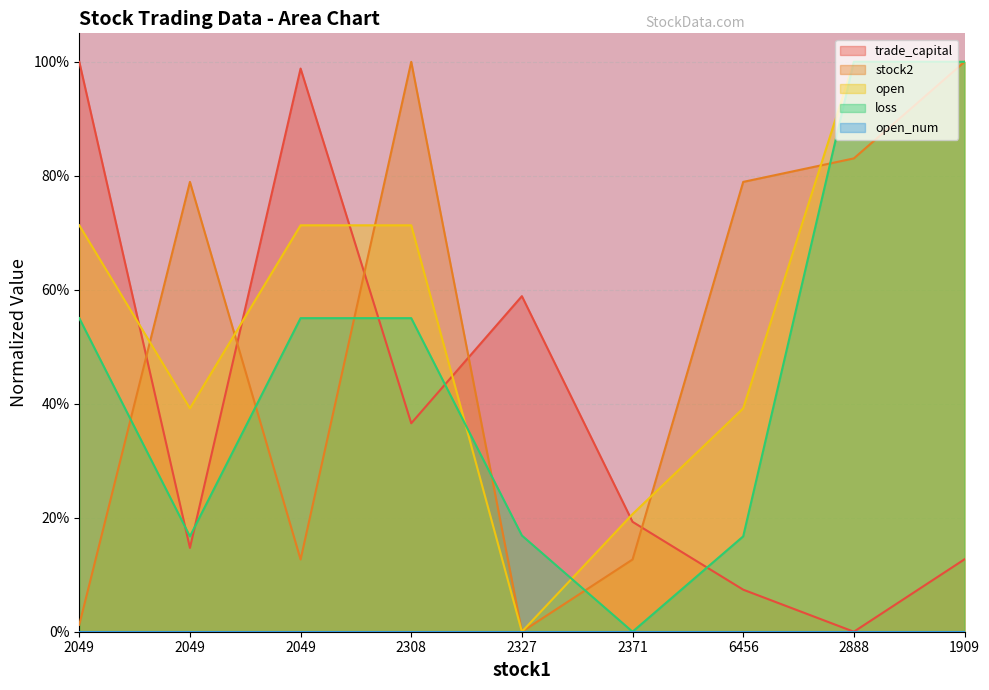

What is the average value of the trade_capital series?

0.4